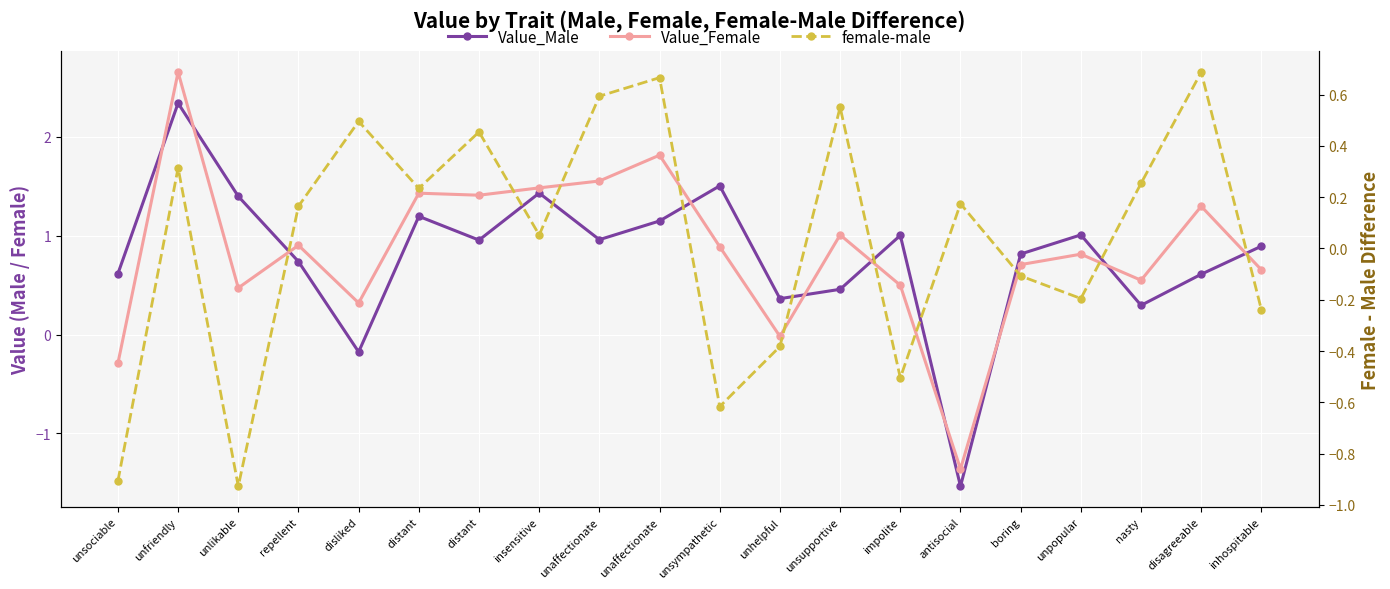

How many data points in female-male are above 0?

12